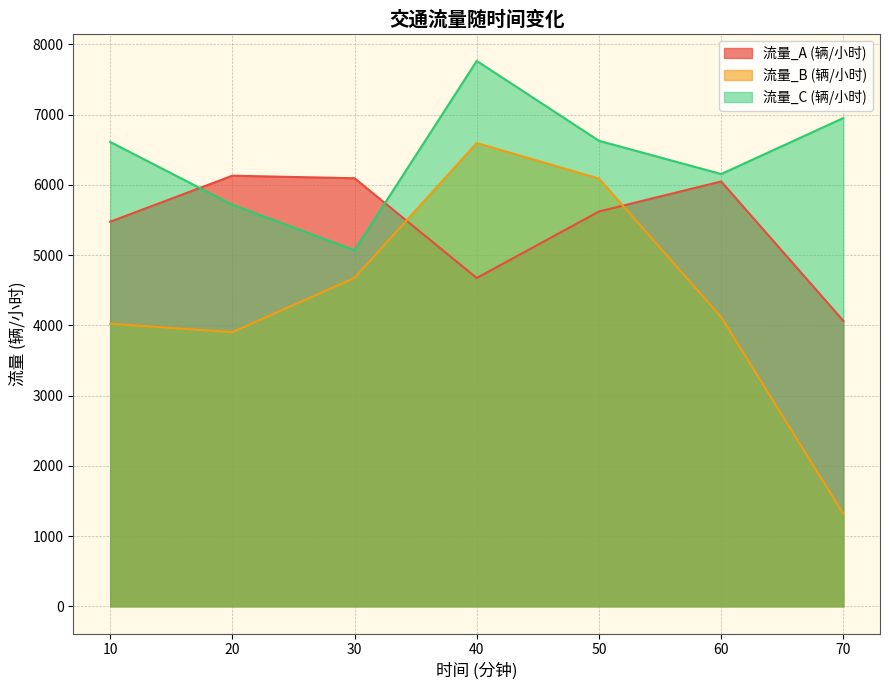

What is the lowest value of the 流量_A (辆/小时) series?

4063.2